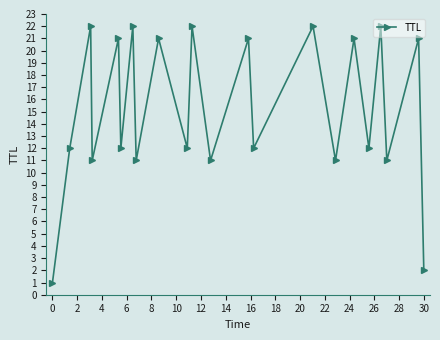

What is the sum of all values?

333